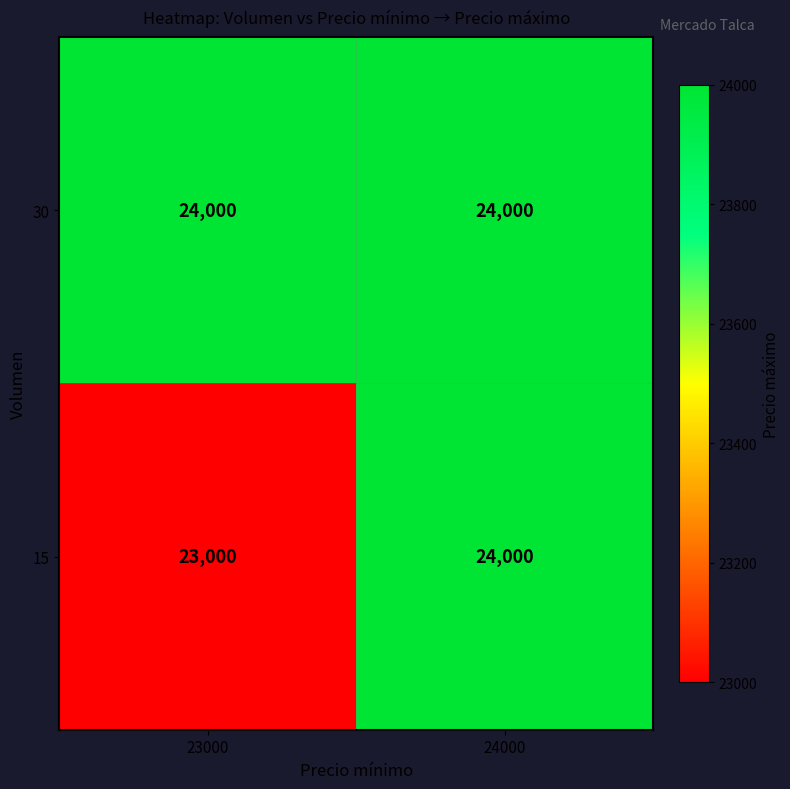

The 30 series shows 39536 at 24000. True or false?

False